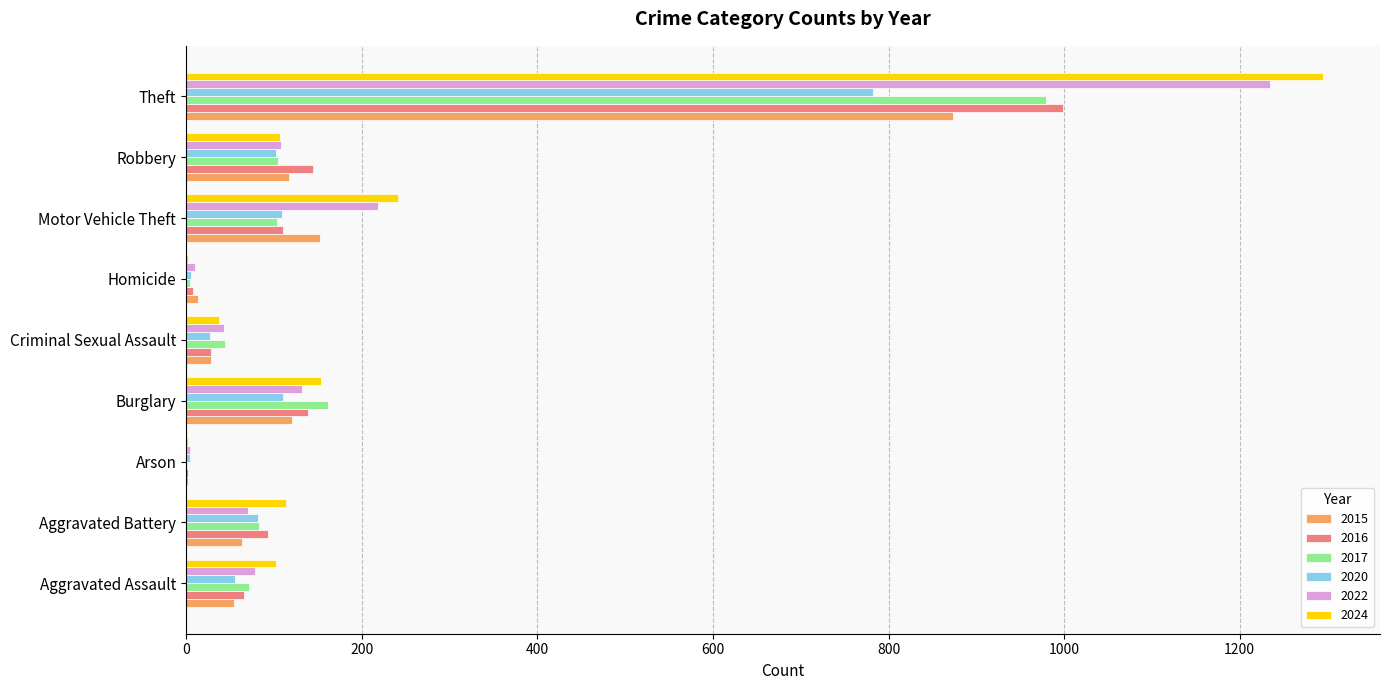

What is the sum of the 2017 values at Aggravated Battery and Burglary?

245